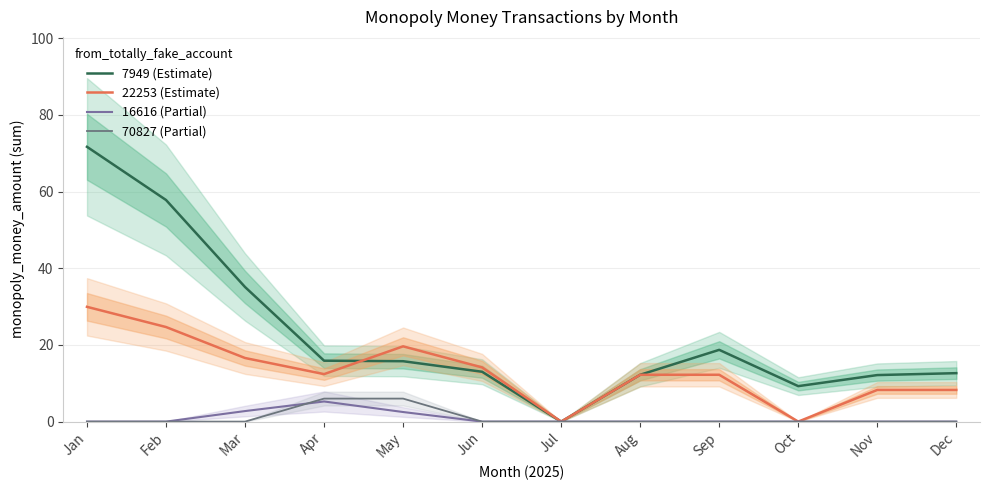

At which category is the sum across all series the highest?

Jan